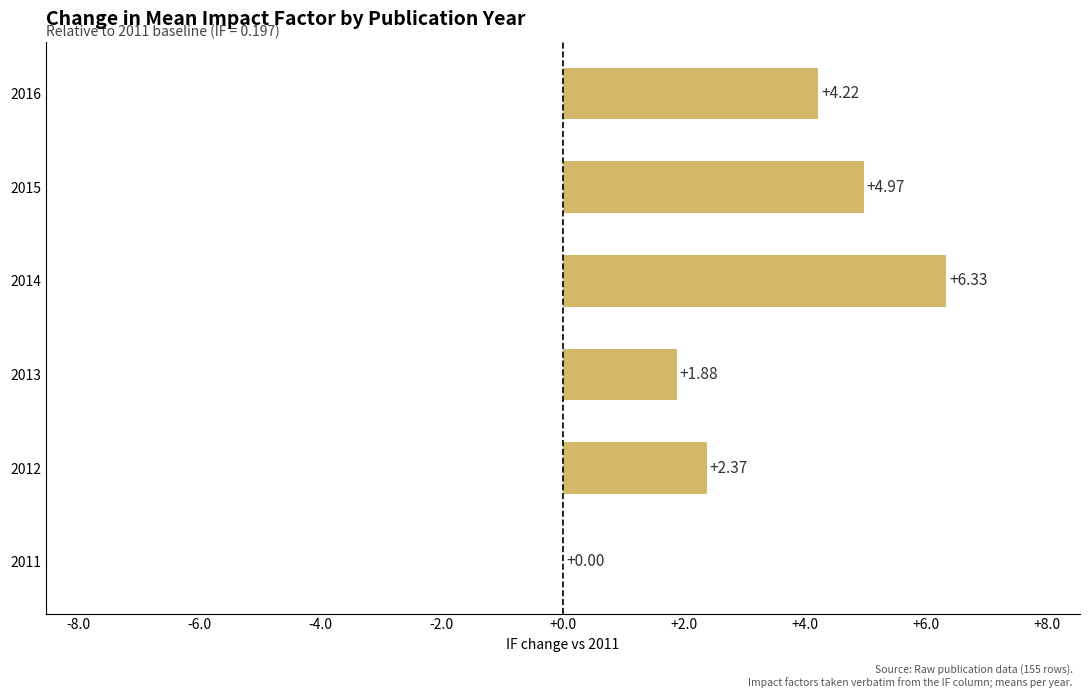

What is the sum of all values?

19.8